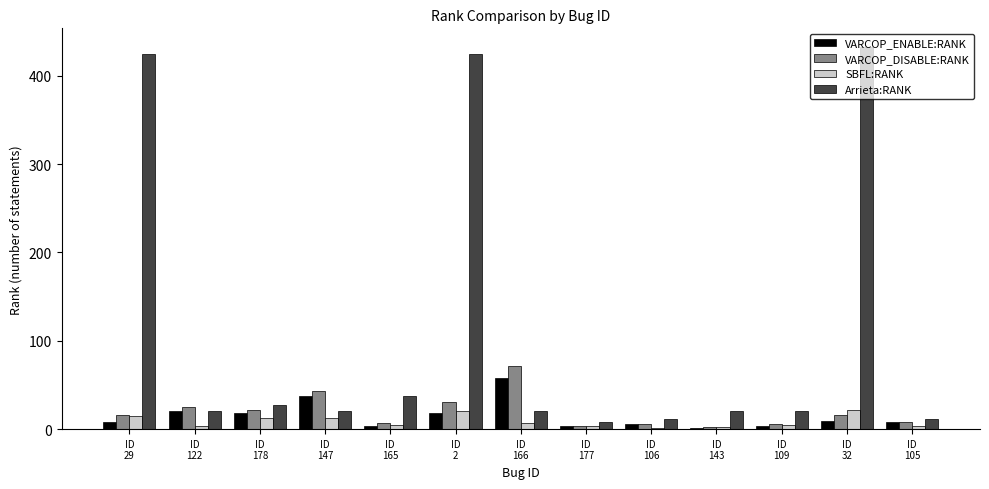

The VARCOP_ENABLE:RANK series shows 21 at ID
122. True or false?

True